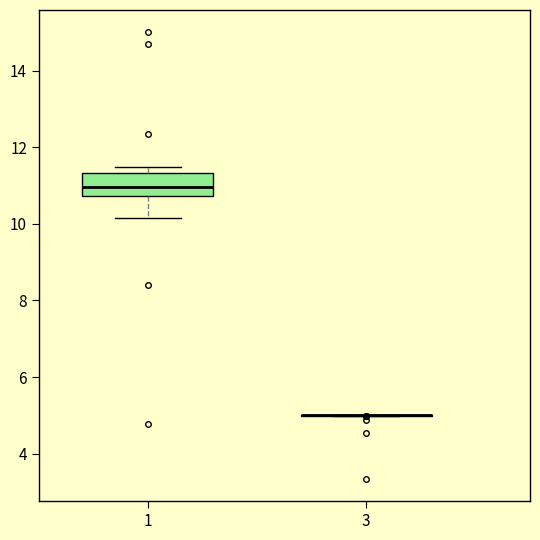

Which box is the tallest, from its lower edge to its upper edge?

1